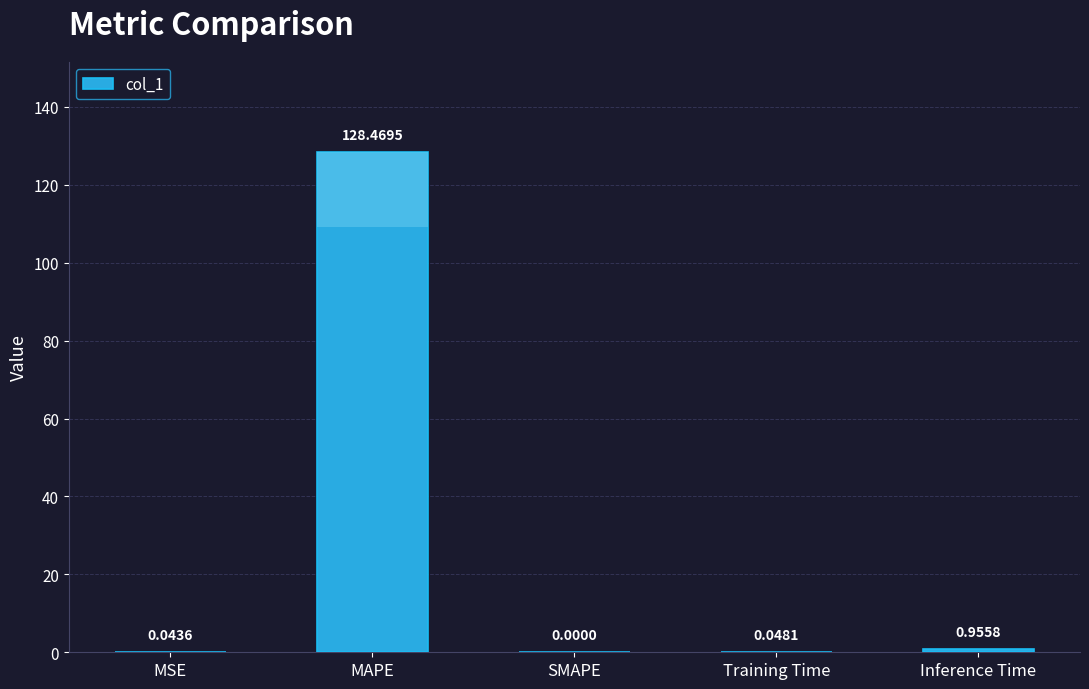

What is the sum of all values?

129.5